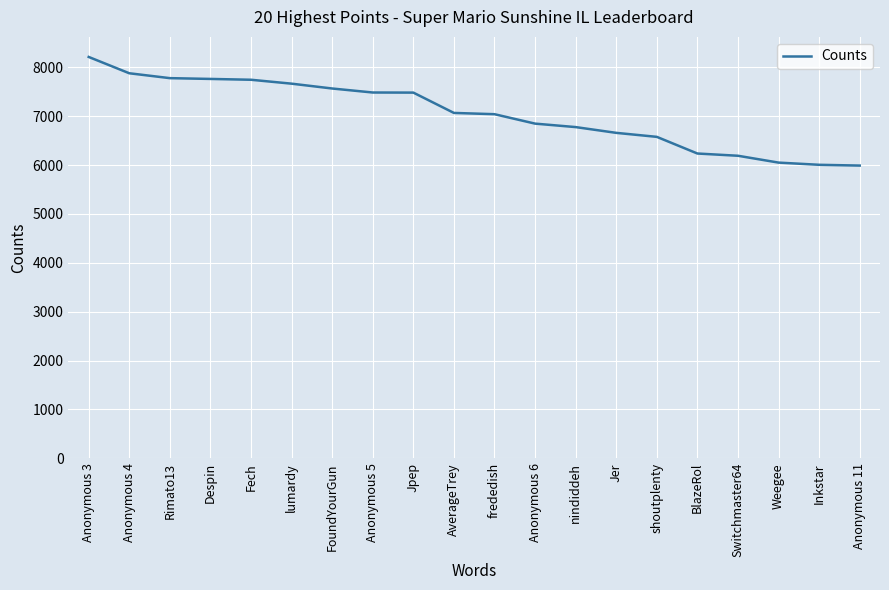

Read the value at BlazeRol, to the nearest 100.

6200